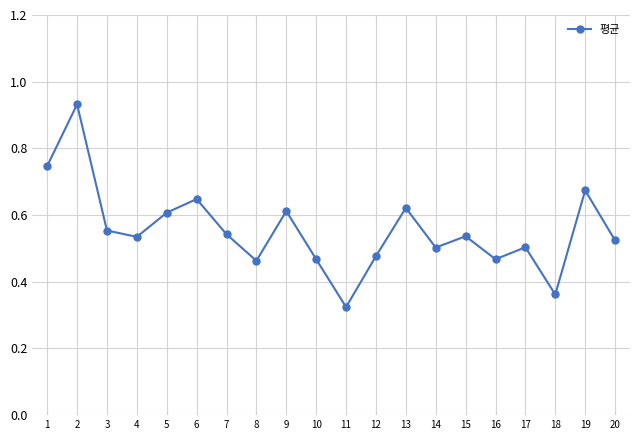

What is the sum of all values?

11.1